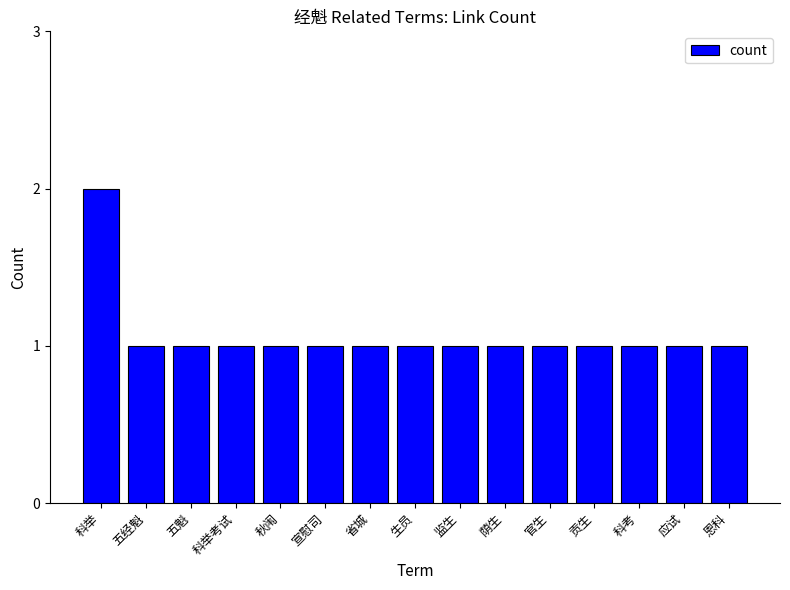

What is the change in value from 科举 to 宣慰司?

-1